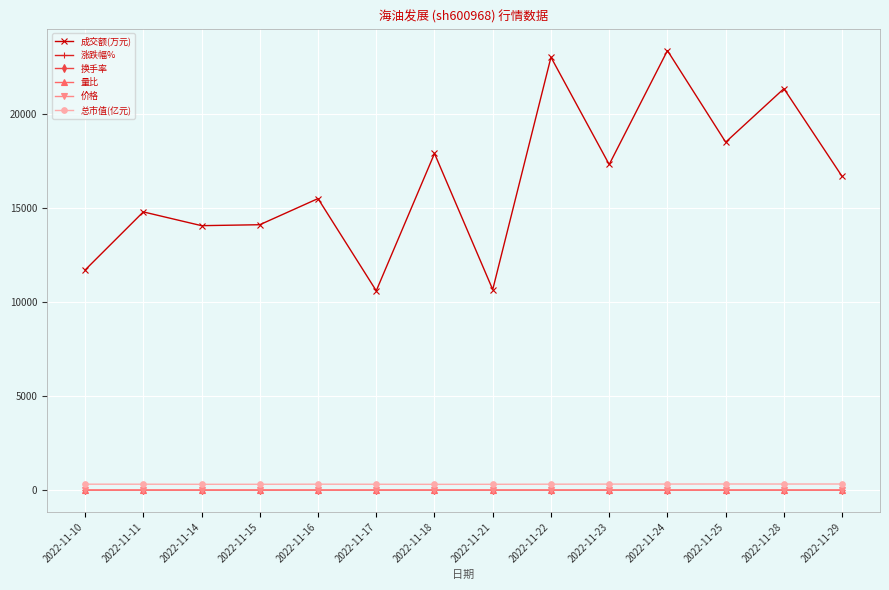

What is the minimum value shown in the chart?

-1.7